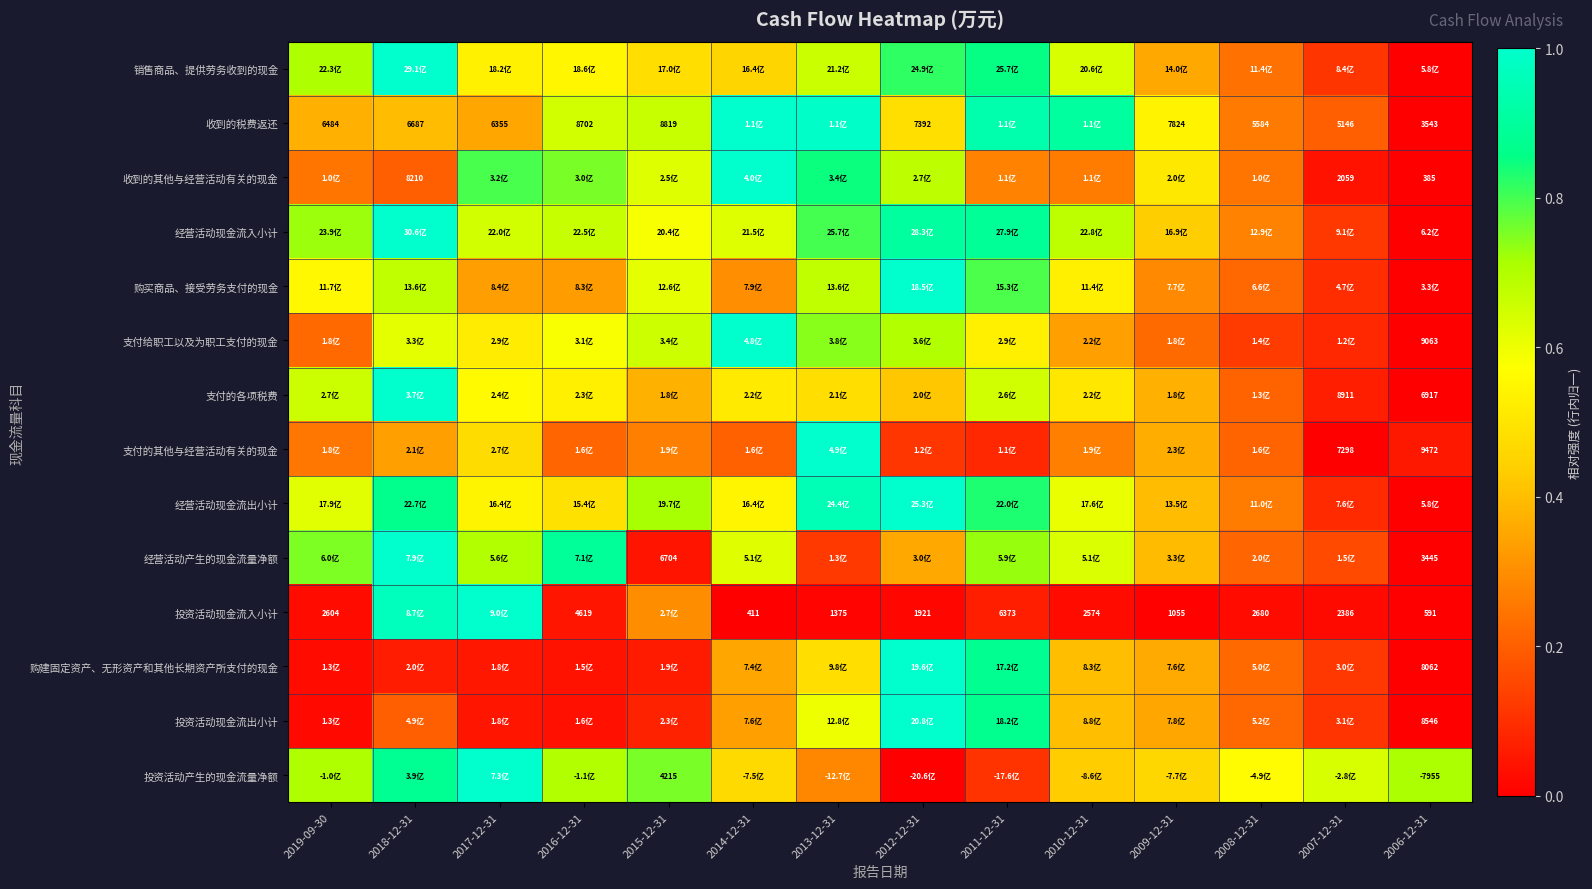

What is the greatest value displayed?

1.0